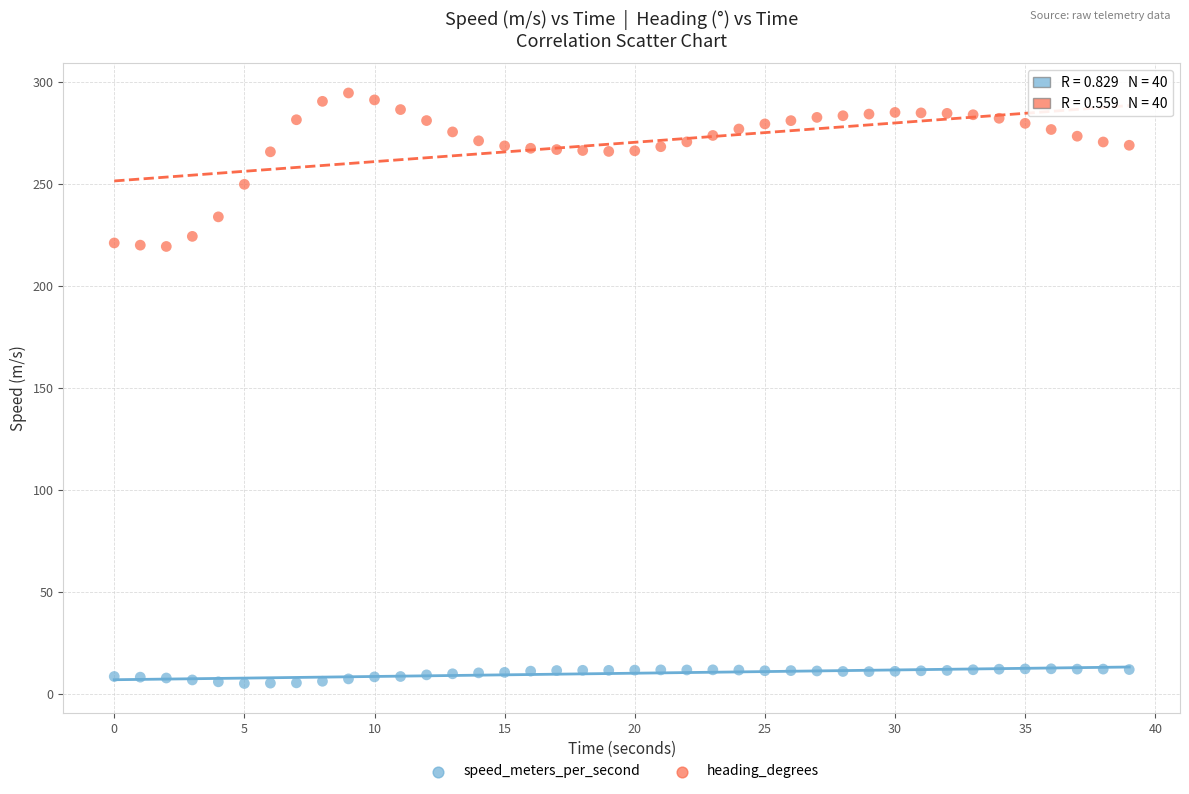

Across all data points, what is the range of Y values (max minus min)?

289.6